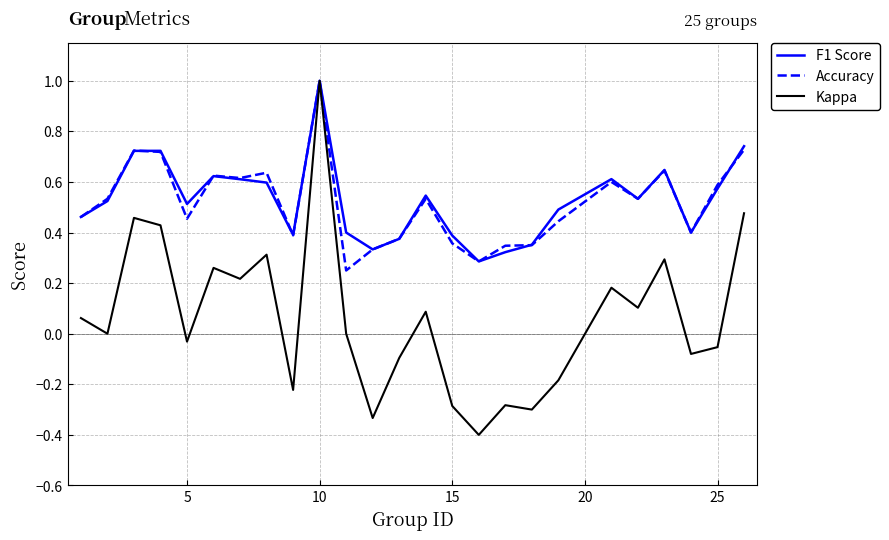

What is the minimum value shown in the chart?

-0.4